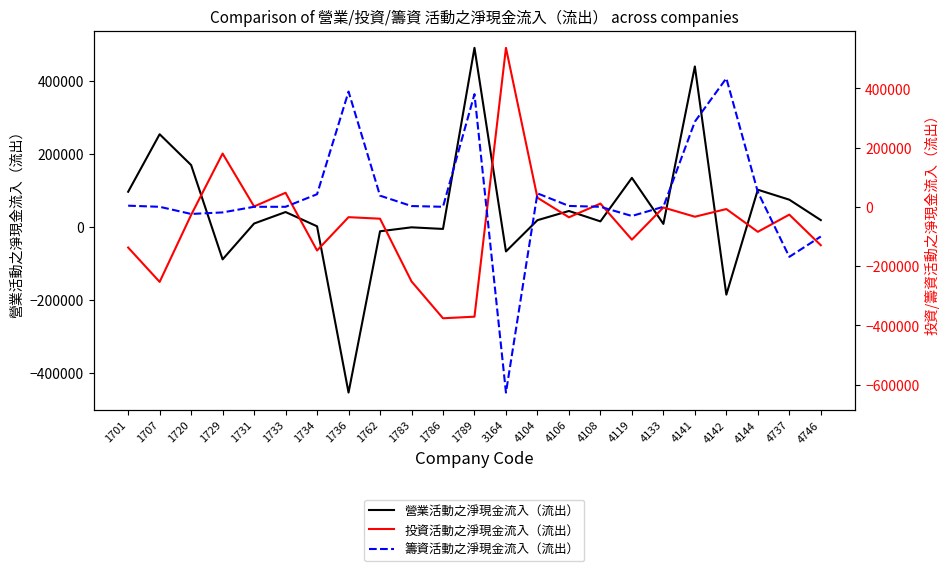

How many lines are shown in the chart?

3